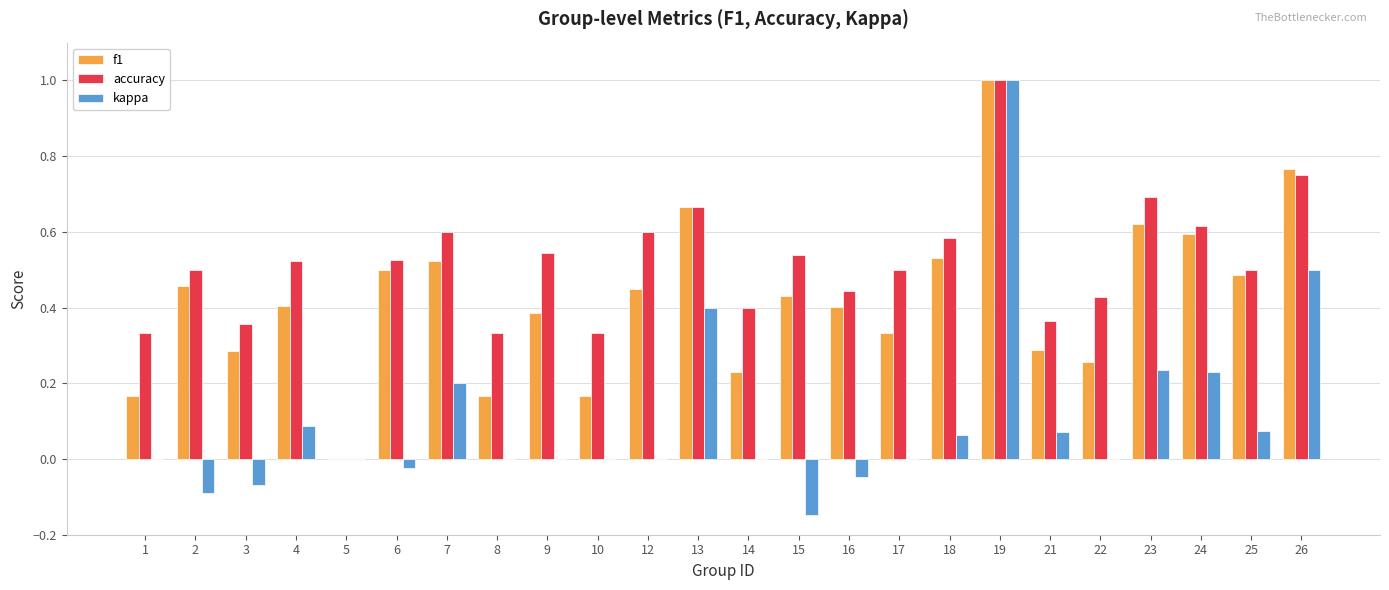

How many groups of bars are there?

24